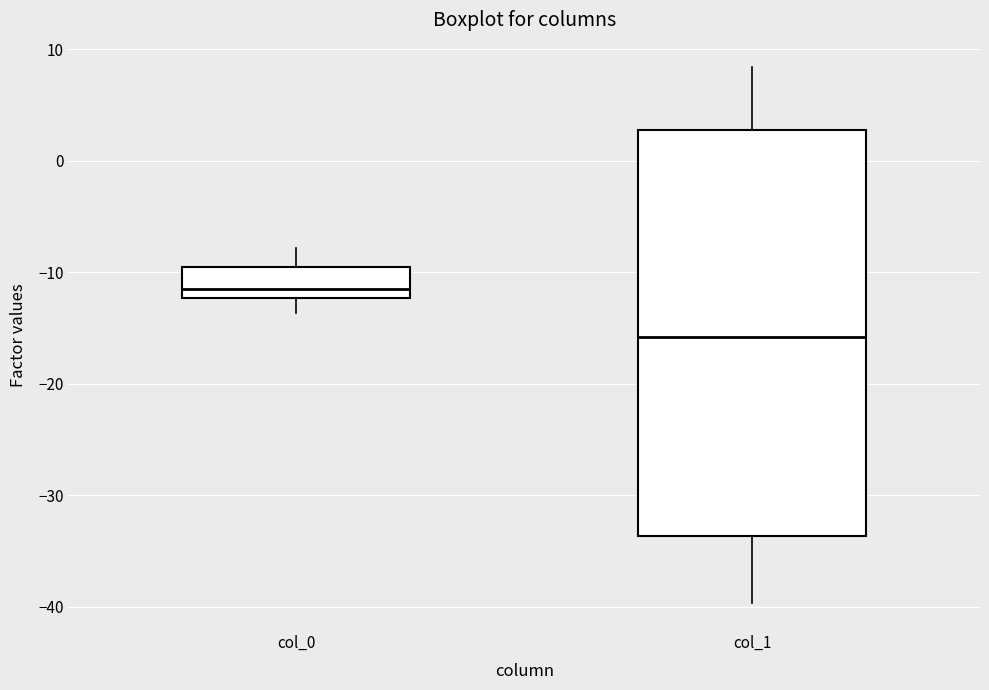

Comparing the boxes themselves (not the whiskers), which one is the tallest?

col_1